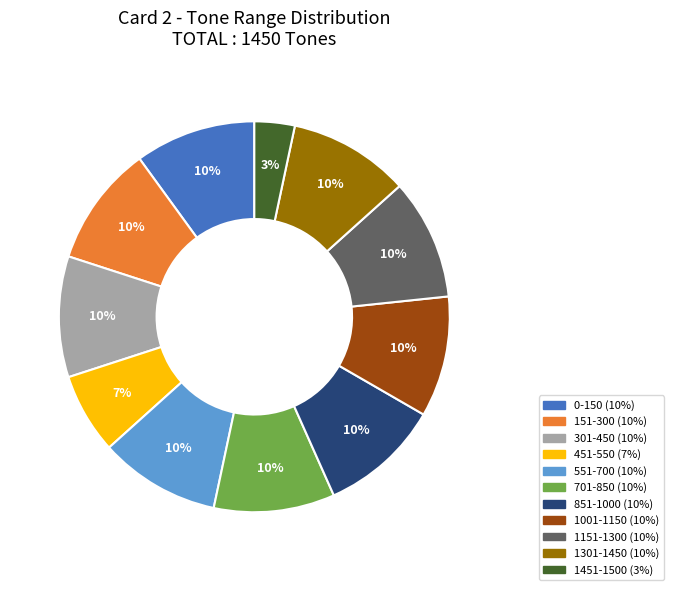

True or false: 1001-1150 accounts for 10% of the total.

True